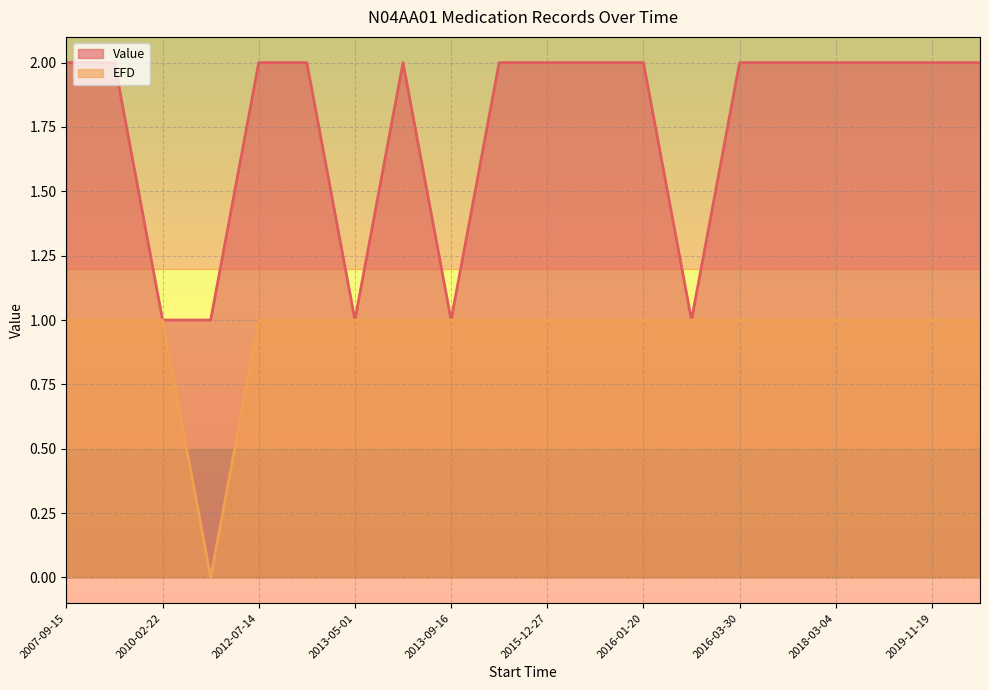

At which label does EFD reach its peak?

2016-03-07